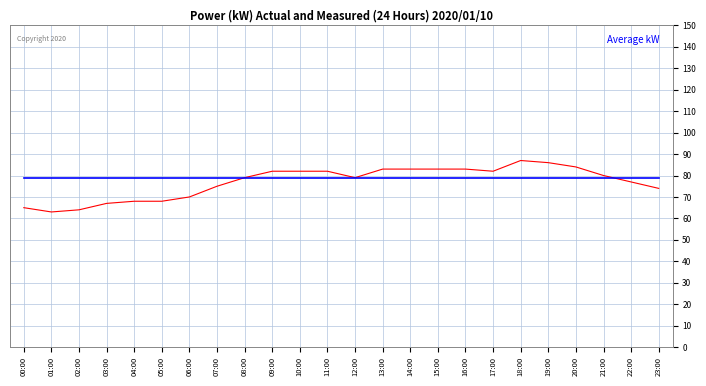

What is the spread (max minus min) of values at 23:00?

5